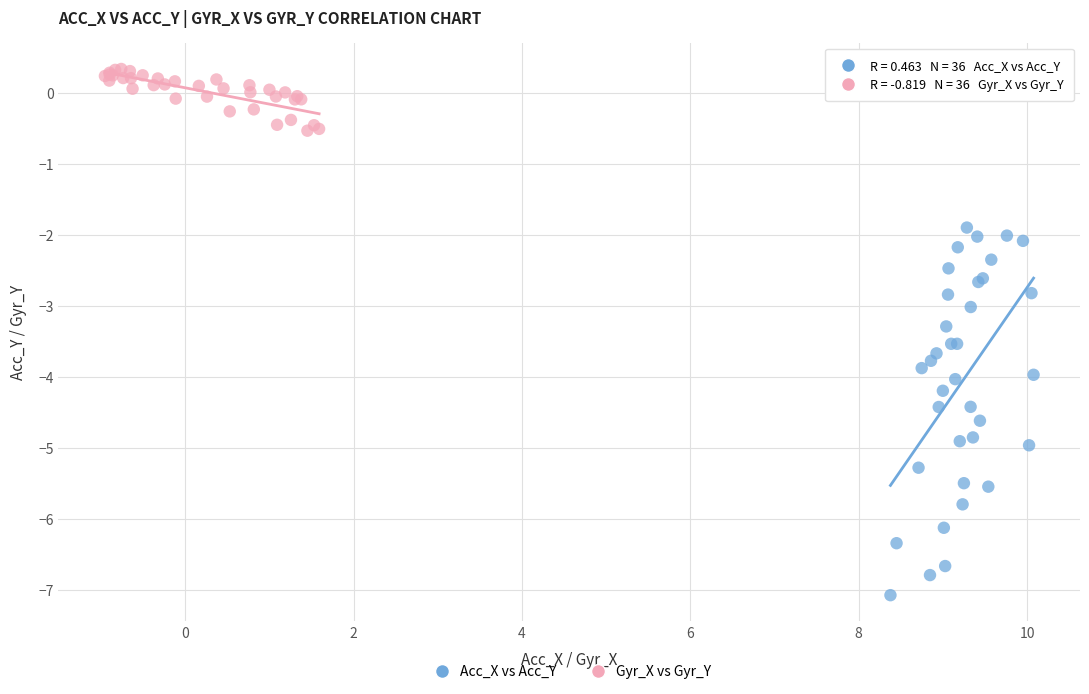

Which series contains the highest Y value?

Gyr_X vs Gyr_Y